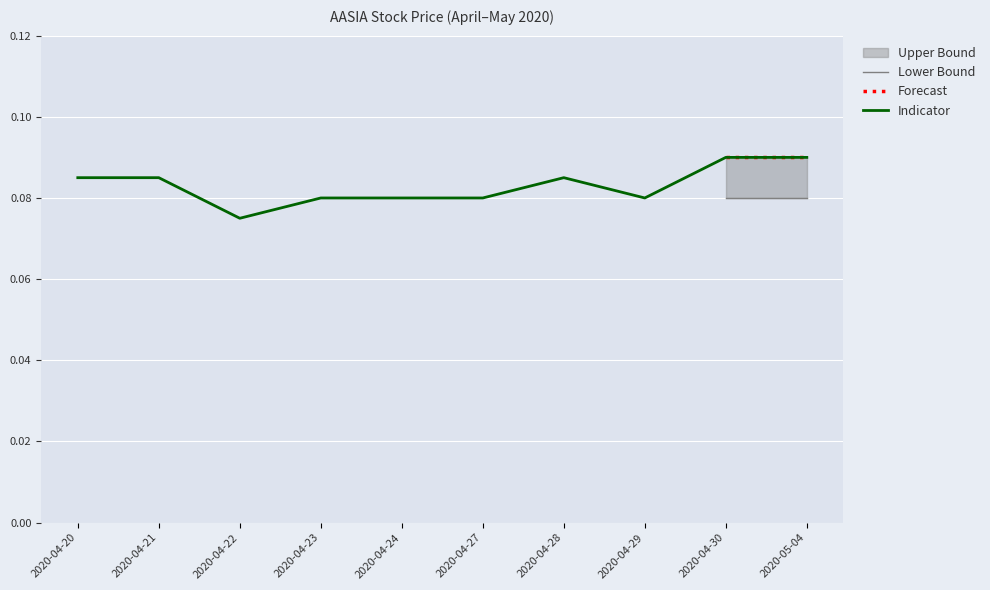

True or false: low and close cross at least once.

False